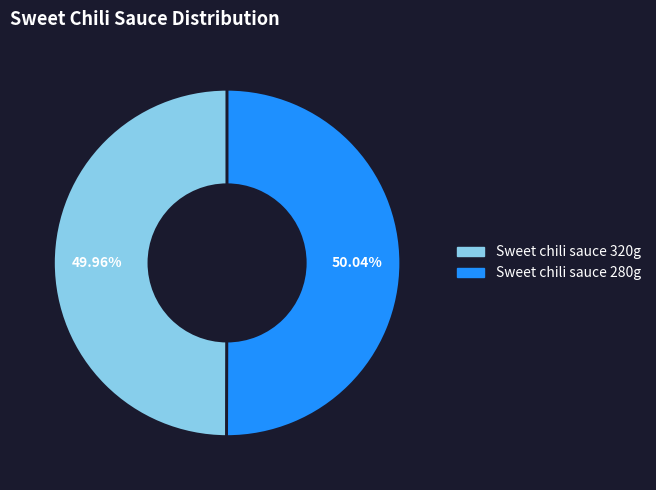

To the nearest percent, what is the average slice percentage?

50%